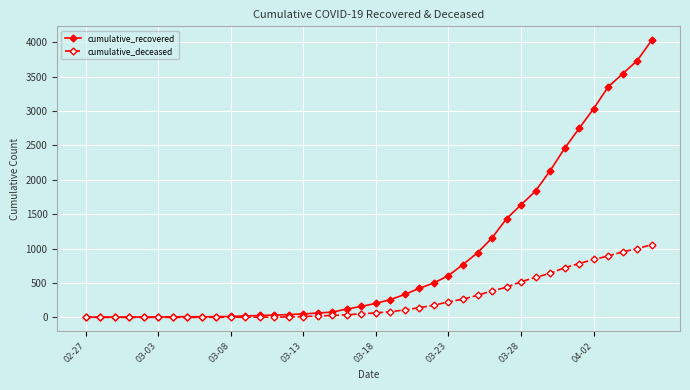

List the series in order of their peak value, highest first.

cumulative_recovered, cumulative_deceased